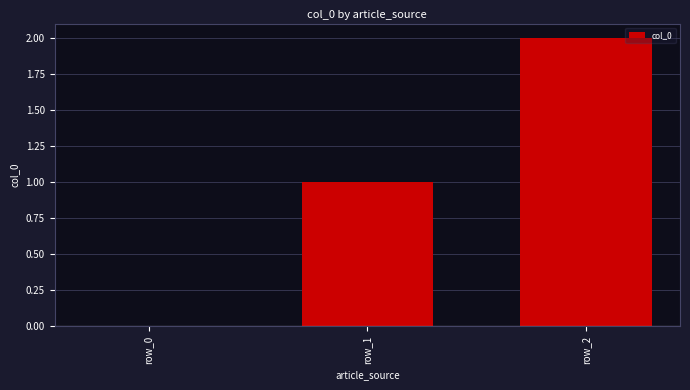

At which label is the value closest to 1?

row_1